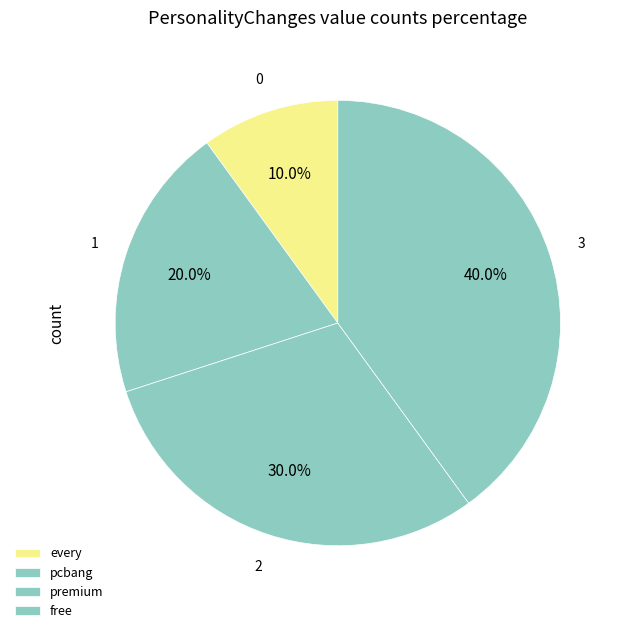

How much of the chart is everything except premium?

70.0%